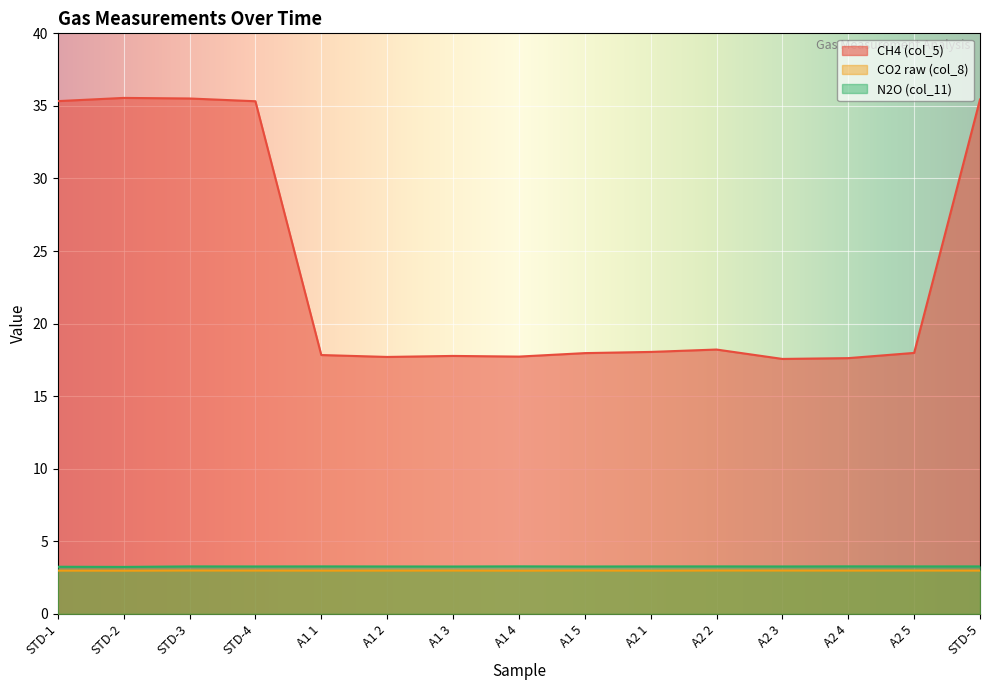

What position from the right is A1 5?

7